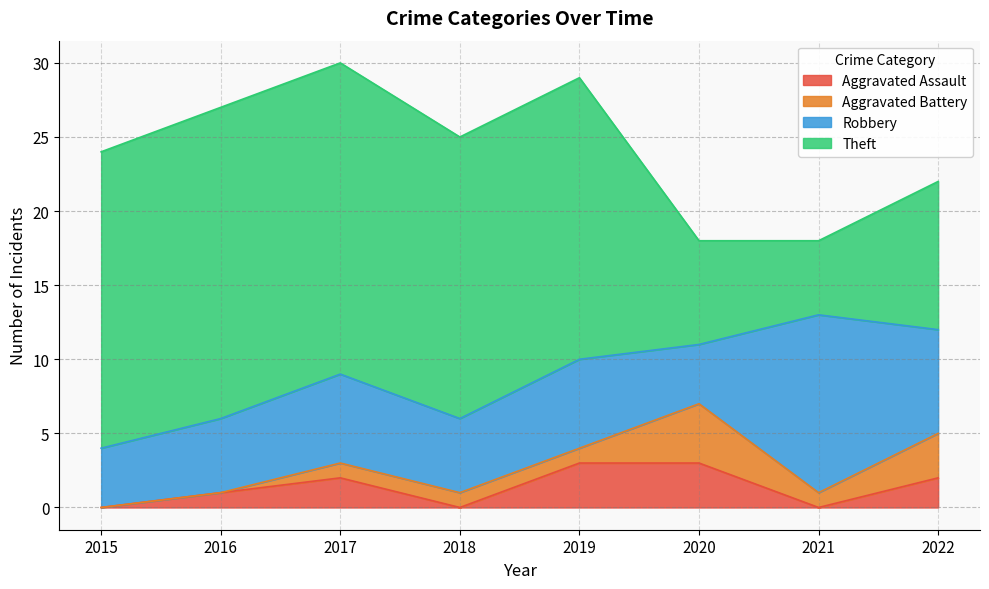

Where does the Robbery series first go above 6?

2021